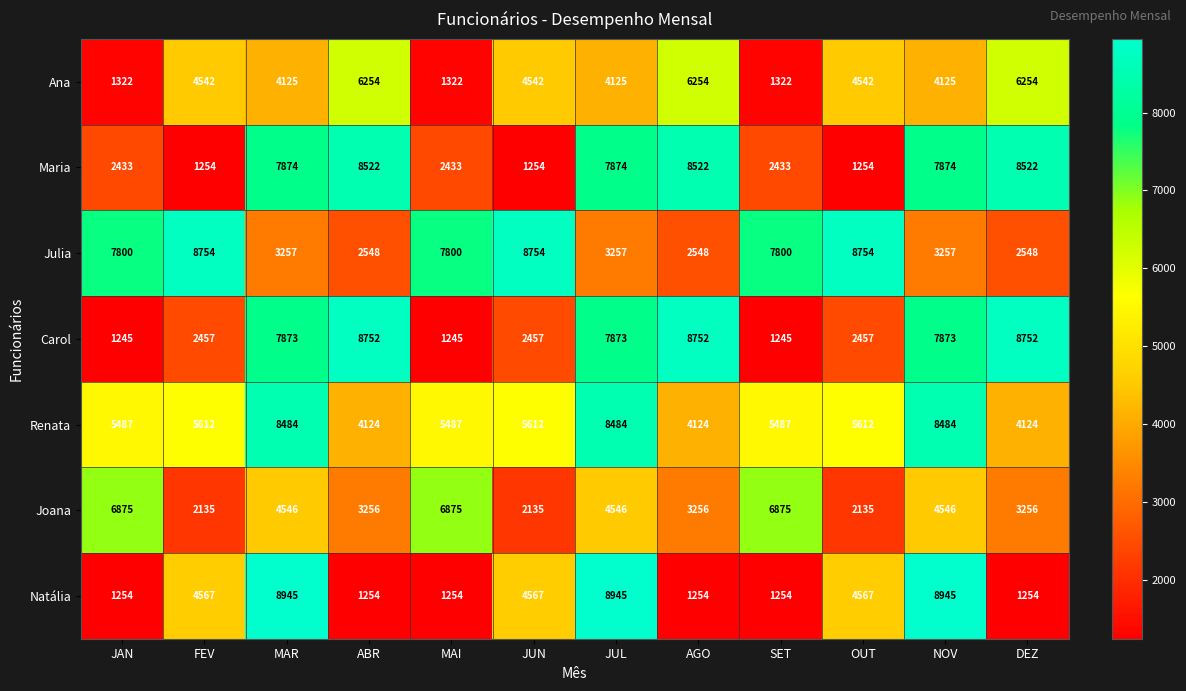

What is the average value of the Ana series?

4061